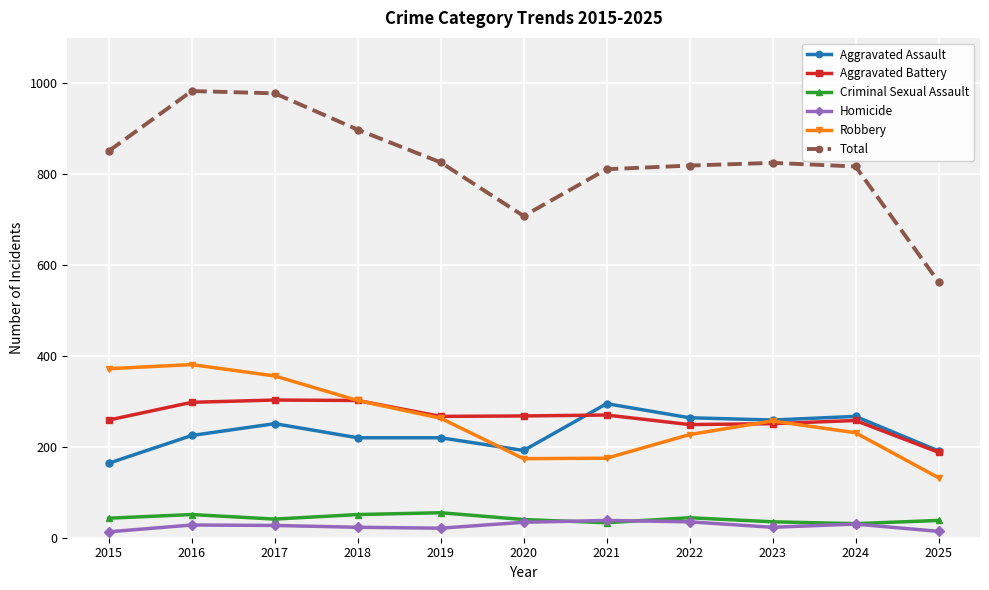

What is the value of the Criminal Sexual Assault point at the 8th from the left?

44